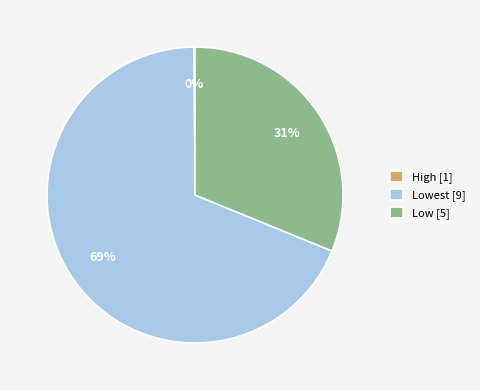

The Lowest [9] slice represents 63% of the pie. True or false?

False